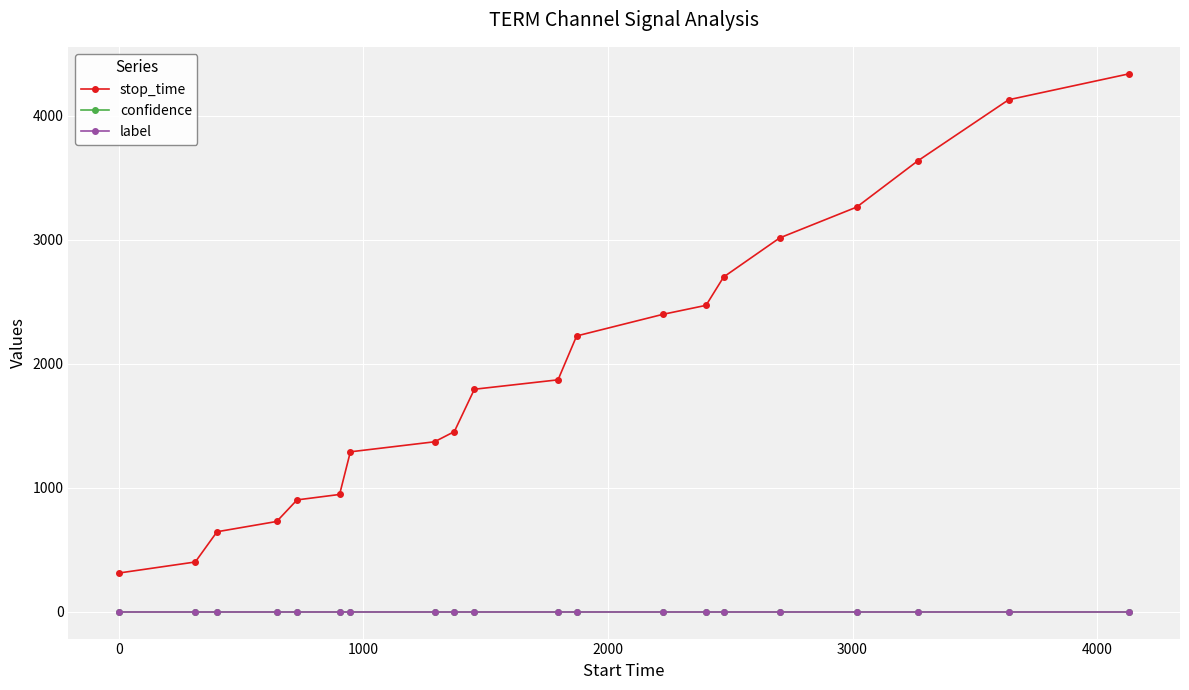

Reading left to right, list all the values displayed in this chart.

stop_time: 312.0	401.0	645.0	728.0	902.0	946.0	1290.0	1371.0	1453.0	1795.0	1871.0	2225.0	2400.0	2472.0	2701.0	3016.0	3265.0	3637.0	4131.0	4341.0
confidence: 0.5	0.5	0.5	0.5	0.5	0.5	0.5	0.5	0.5	0.5	0.5	0.5	0.5	0.5	0.5	0.5	0.5	0.5	0.5	0.5
label: 0.0	0.0	0.0	0.0	0.0	0.0	0.0	0.0	0.0	0.0	0.0	0.0	0.0	0.0	0.0	0.0	0.0	0.0	0.0	0.0